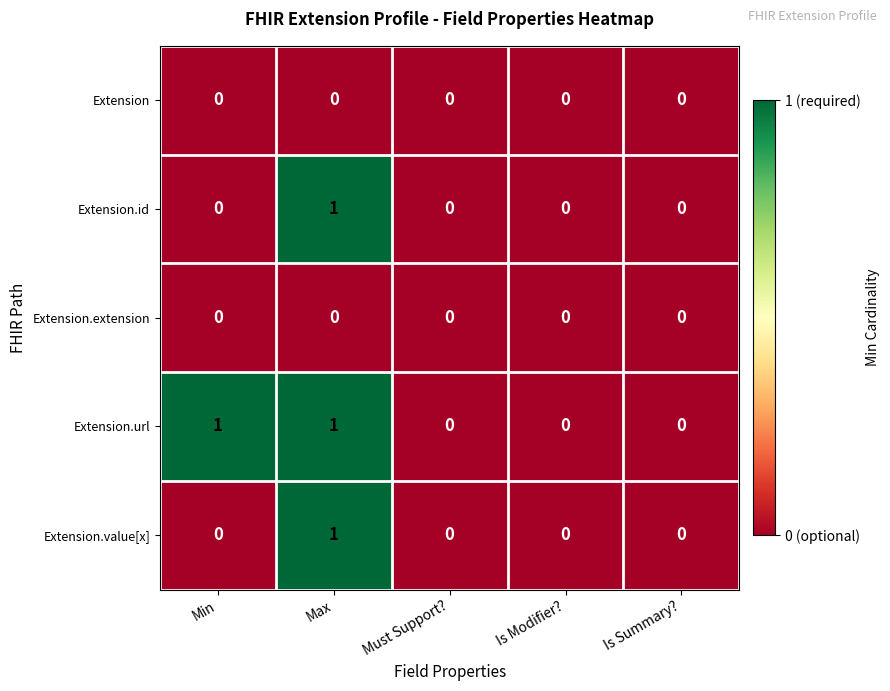

How many Extension.id values are between 0 and 1?

5